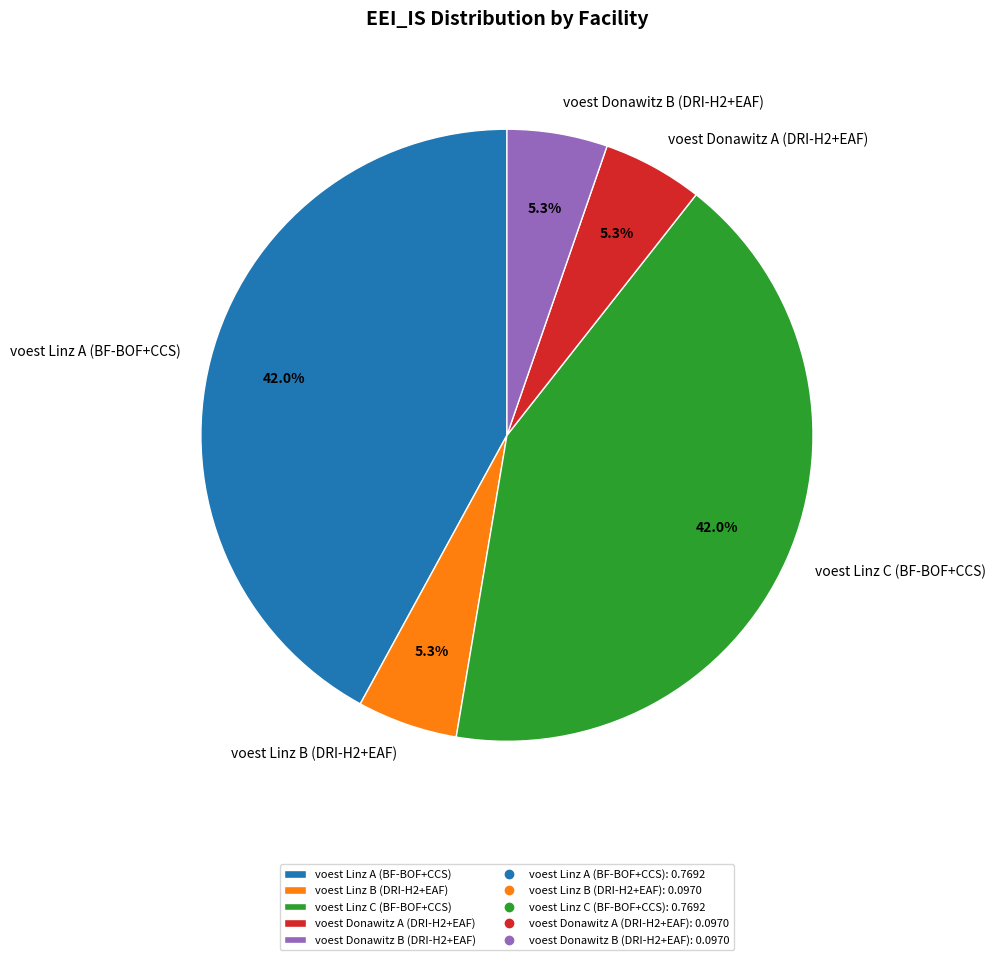

What portion of the pie excludes voest Linz B (DRI-H2+EAF)?

94.7%